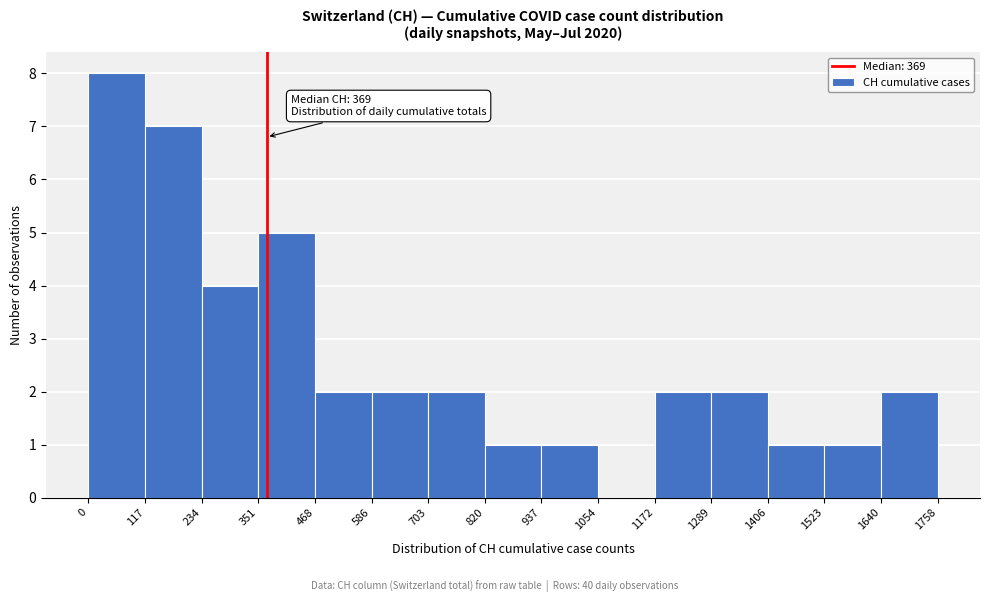

Which range on the x-axis has the tallest bar?

0 to 117